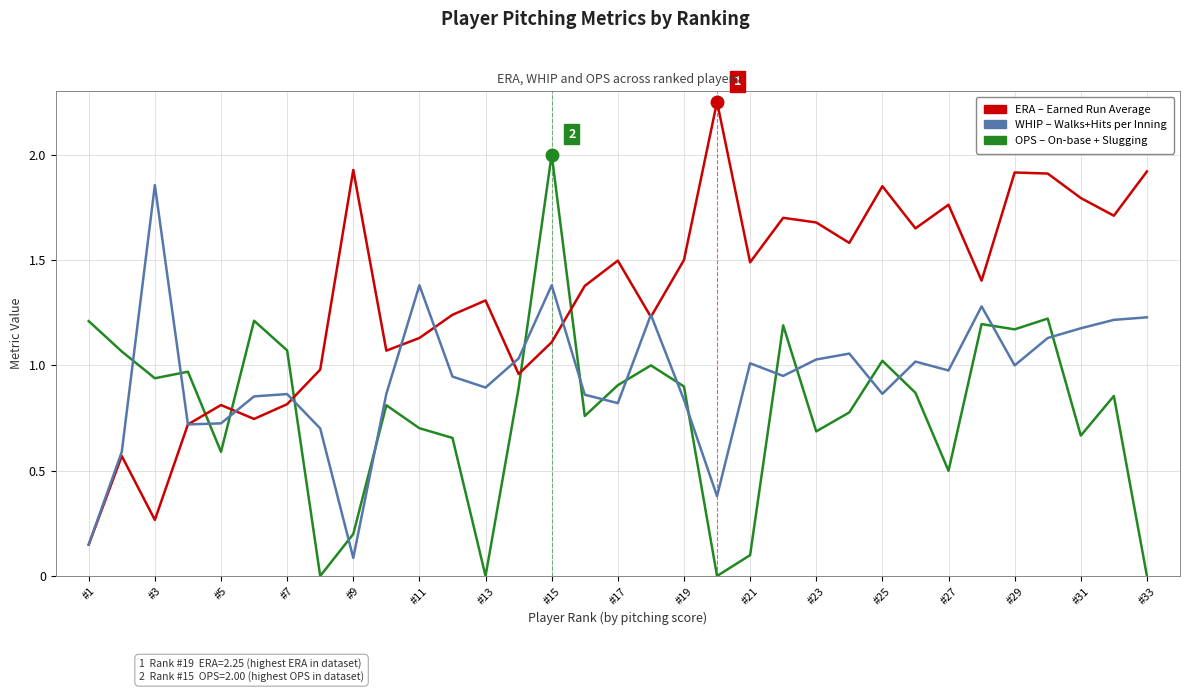

Does the chart have visible grid lines?

Yes